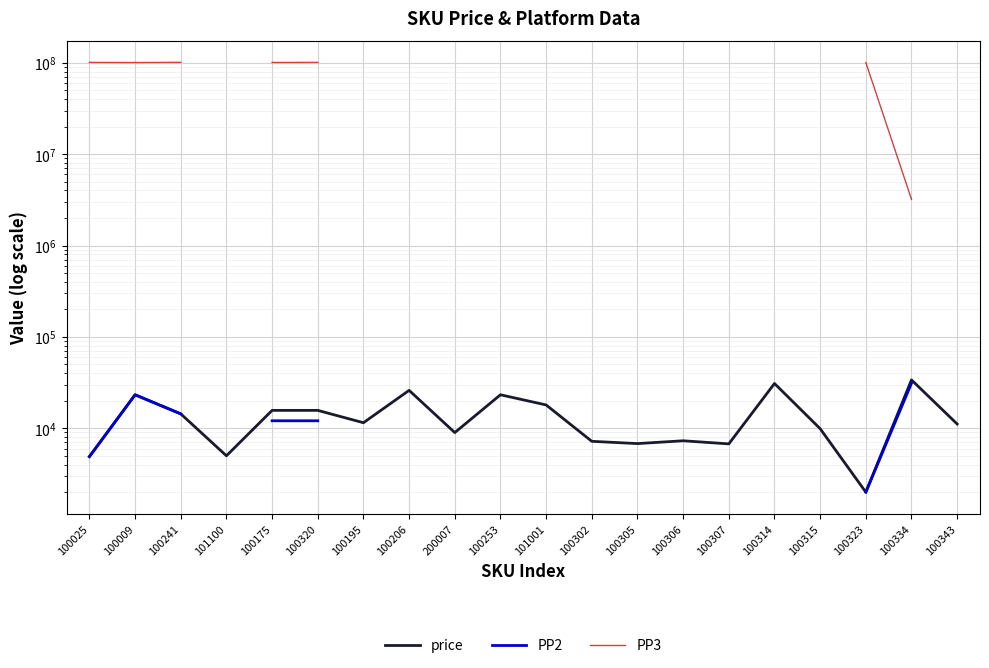

True or false: PP2 and price intersect in this chart.

False